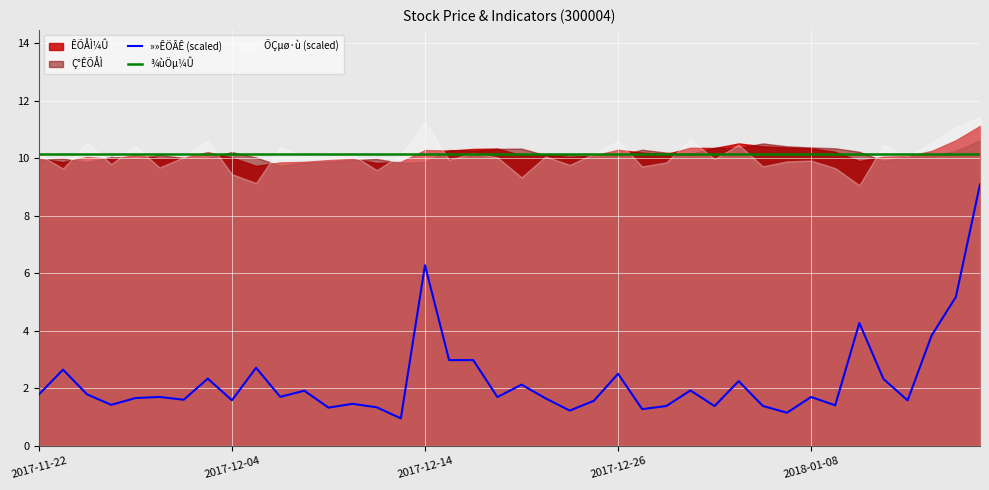

True or false: ÕÇµø·ù and Ç°ÊÕÅÌ cross at least once.

False